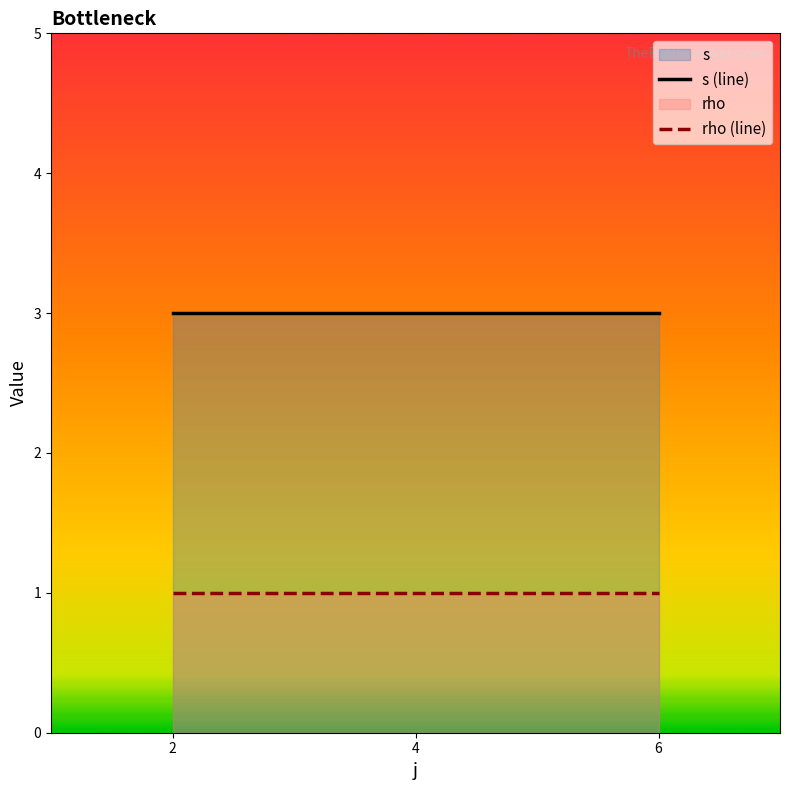

How many lines are shown in the chart?

2